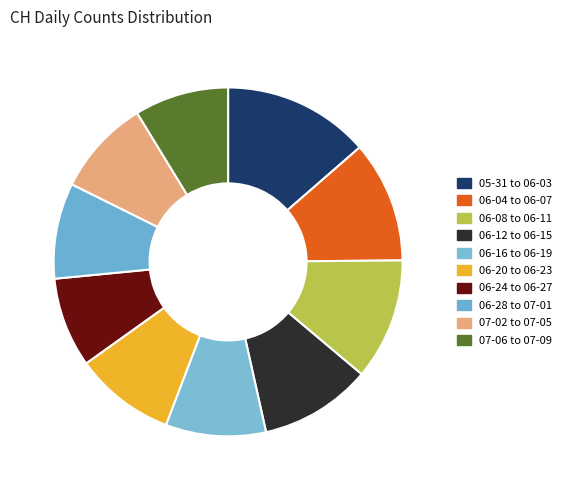

Count the number of slices in the pie.

10